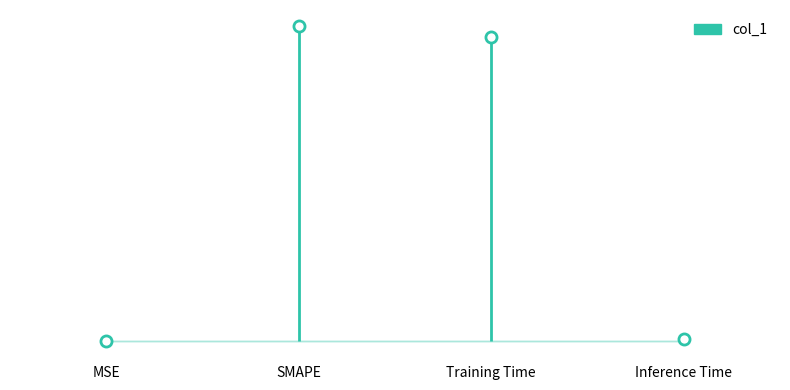

Reading right to left, what are all the values shown in this chart?

0.0	1.9	2.0	0.0